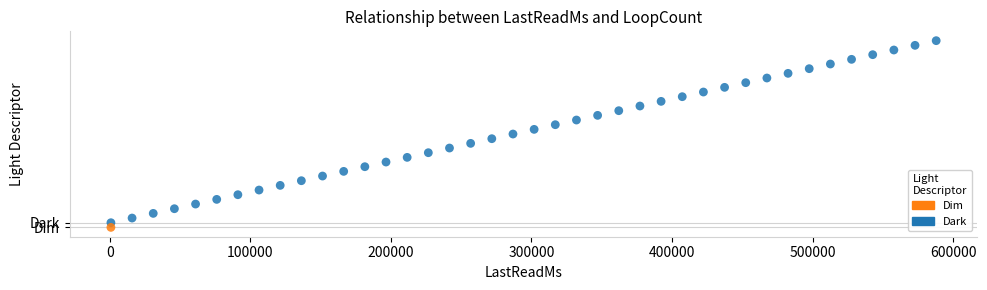

What are all the series names shown in the legend?

Dim, Dark